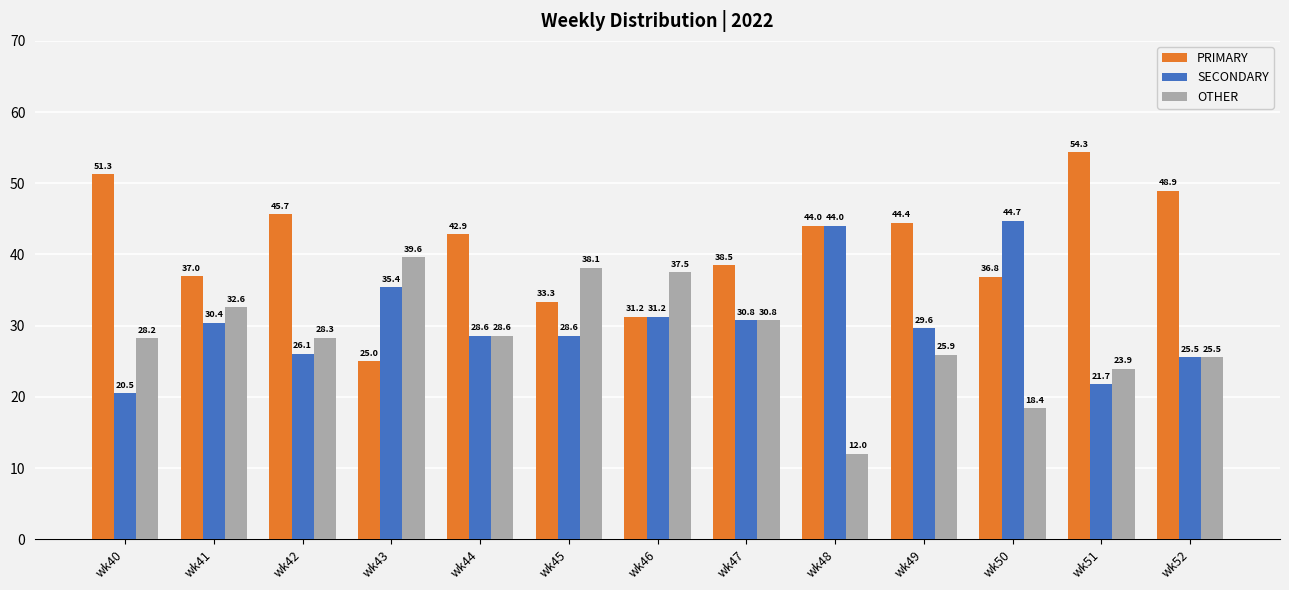

Which category has the highest value across all series?

wk51